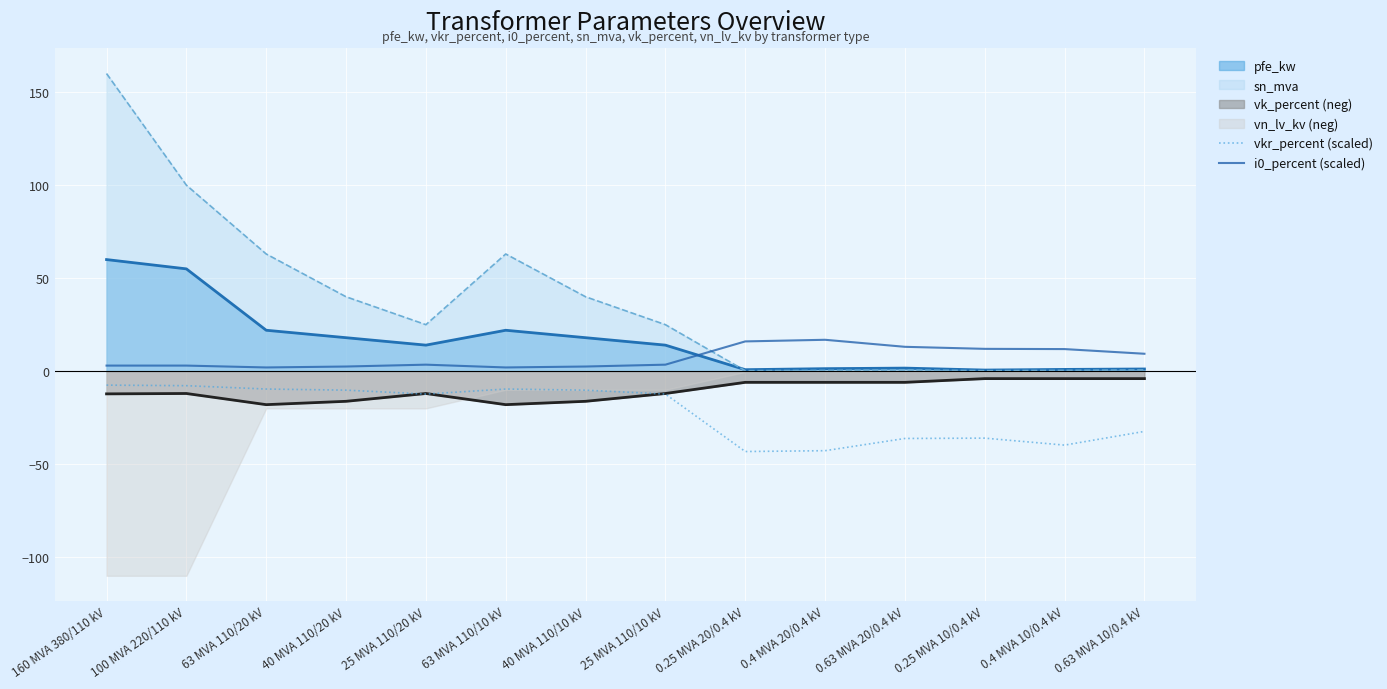

How many interior local peaks does the vkr_percent (scaled) series have?

2